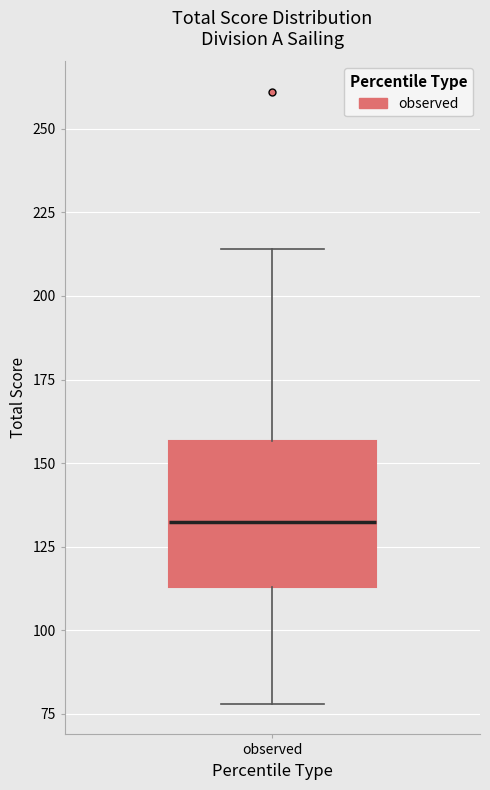

Transcribe this box plot: give where the median line is, the range the box spans, and where the two whiskers end, as read against the y-axis. The values are not printed on the chart, so give them approximately, as read against the axis.

median 135, box 115 to 155, whiskers 80 to 215